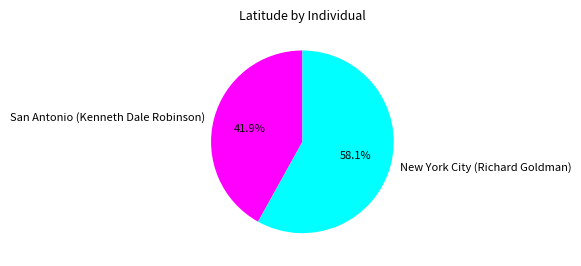

What is the largest slice in the pie chart?

New York City (Richard Goldman)